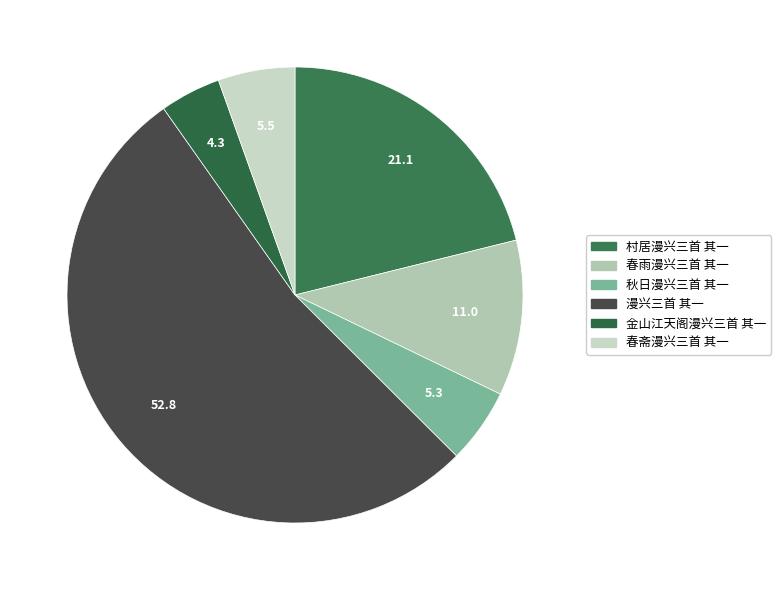

To the nearest percent, what percentage of the pie is 春斋漫兴三首 其一?

6%